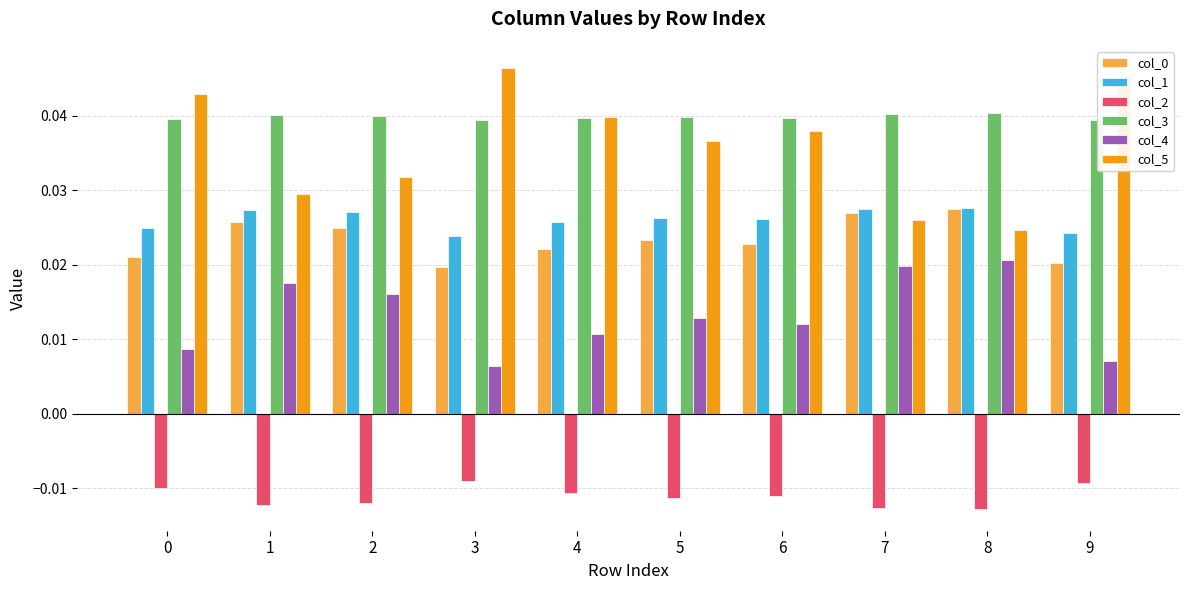

What is the sum of all col_3 values?

0.4